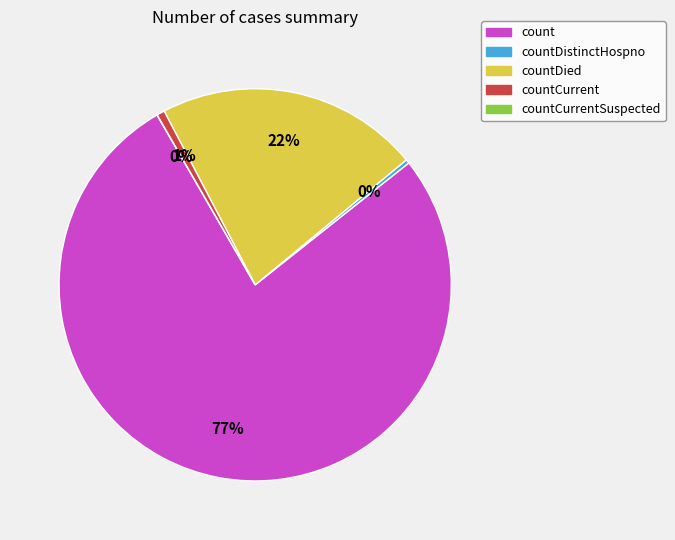

Between count and countDistinctHospno, which is larger?

count